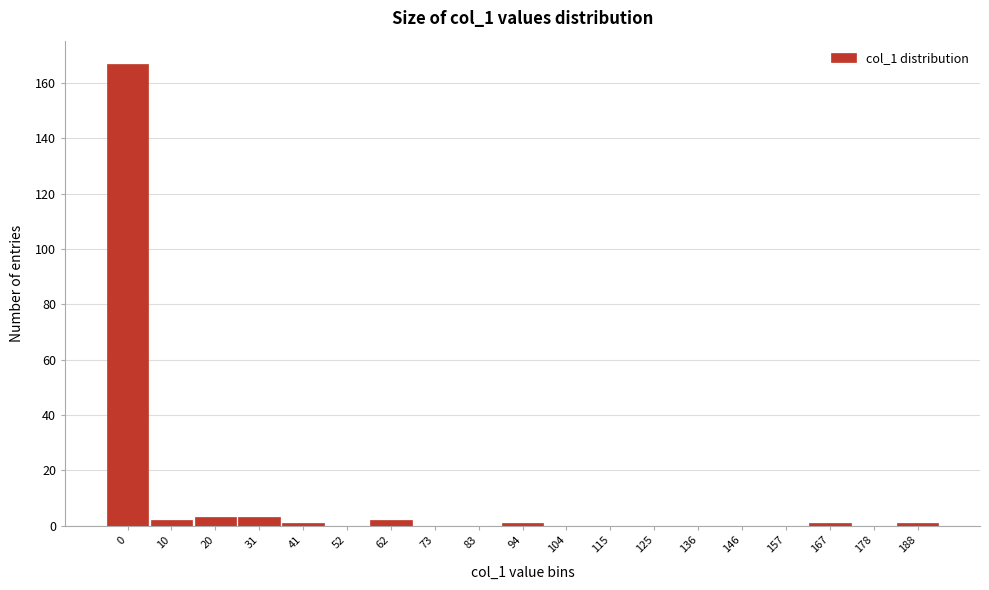

Reading right to left, extract all data points from this chart.

188=1	178=0	167=1	157=0	146=0	136=0	125=0	115=0	104=0	94=1	83=0	73=0	62=2	52=0	41=1	31=3	20=3	10=2	0=167